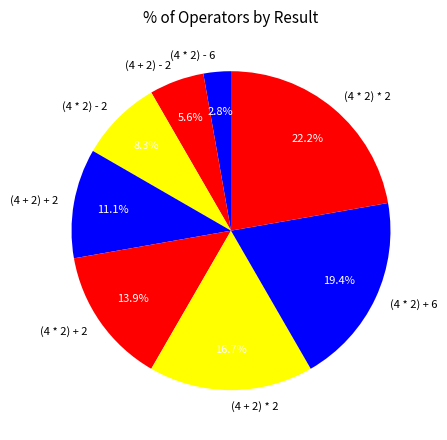

To the nearest percent, what is the average slice percentage?

12%